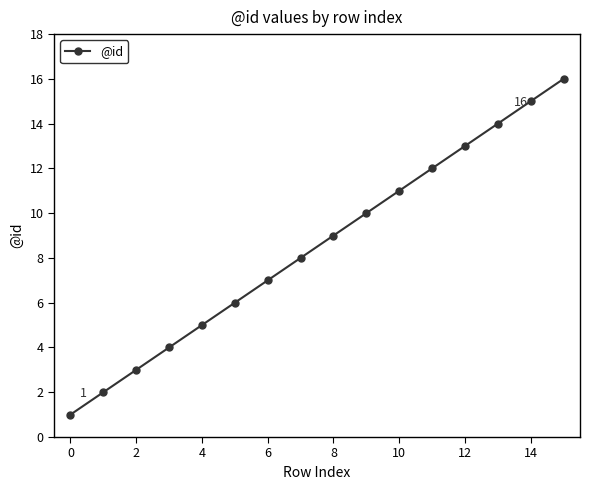

True or false: the data has more than 1 interior local peaks.

False